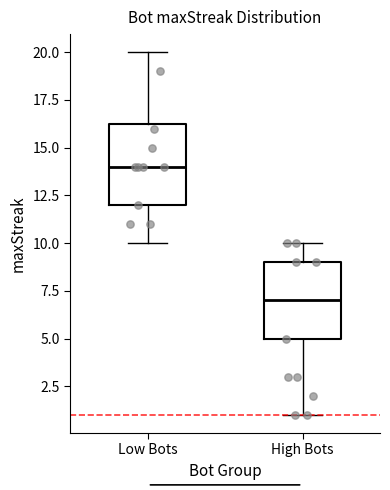

Where does the upper whisker of the box for Low Bots end on the y-axis? The values are not printed on the chart, so give them approximately, as read against the axis.

20.0